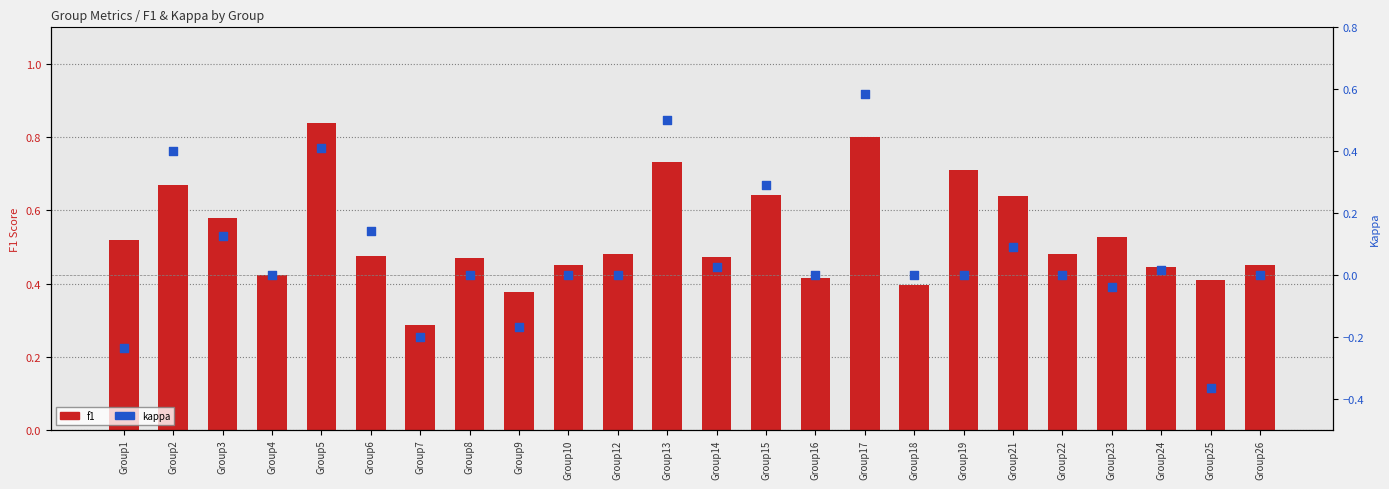

Is the value of kappa at Group4 greater than the value of f1 at Group6?

No